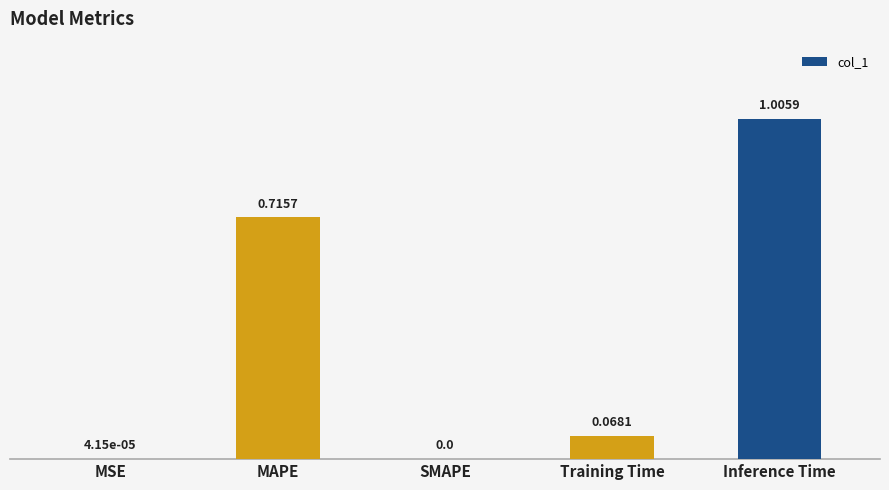

Which has a higher value, Inference Time or MSE?

Inference Time